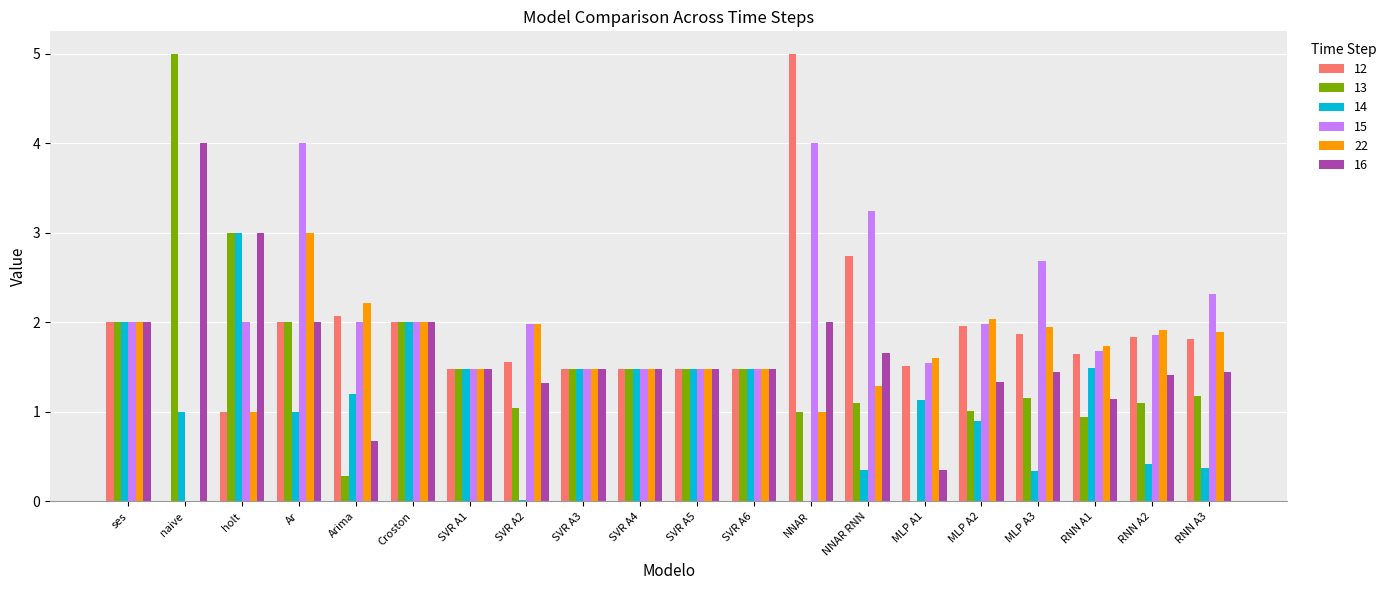

What is the sum of all 16 values?

33.2